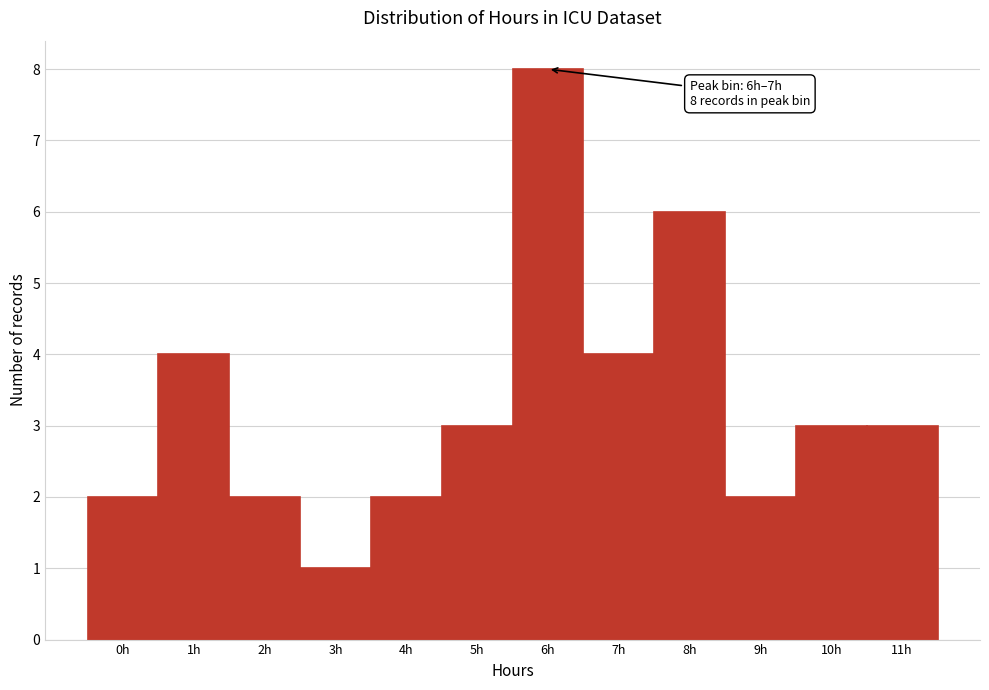

Reading right to left, extract all data points from this chart.

3	3	2	6	4	8	3	2	1	2	4	2